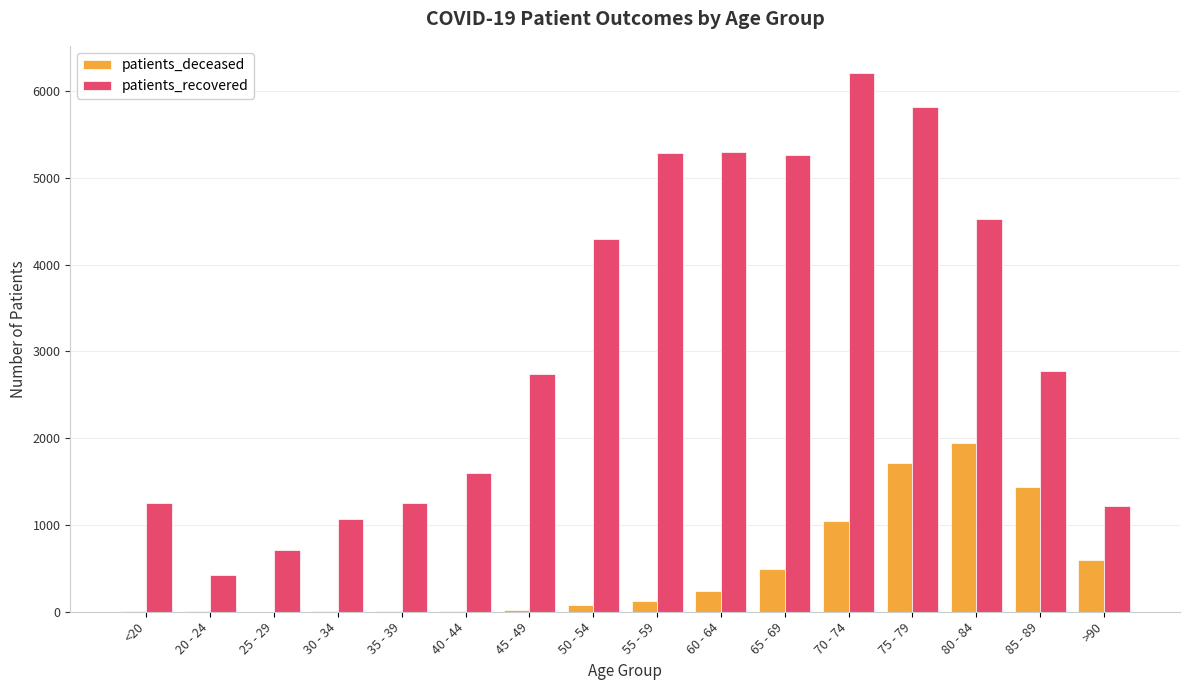

What is the sum of all patients_recovered values?

49734